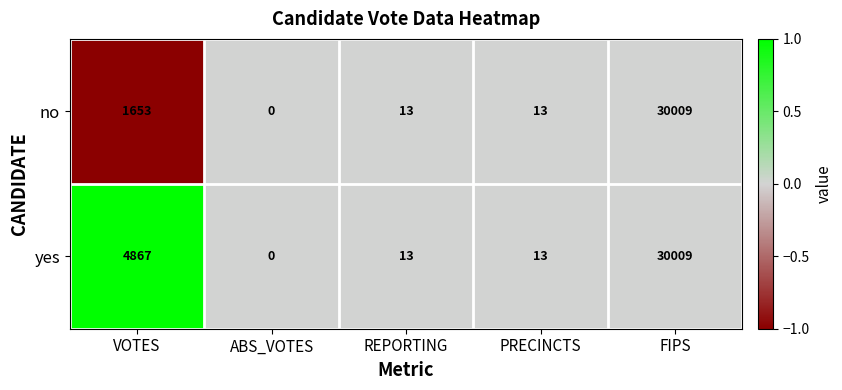

True or false: no has a value of 17 at REPORTING.

False